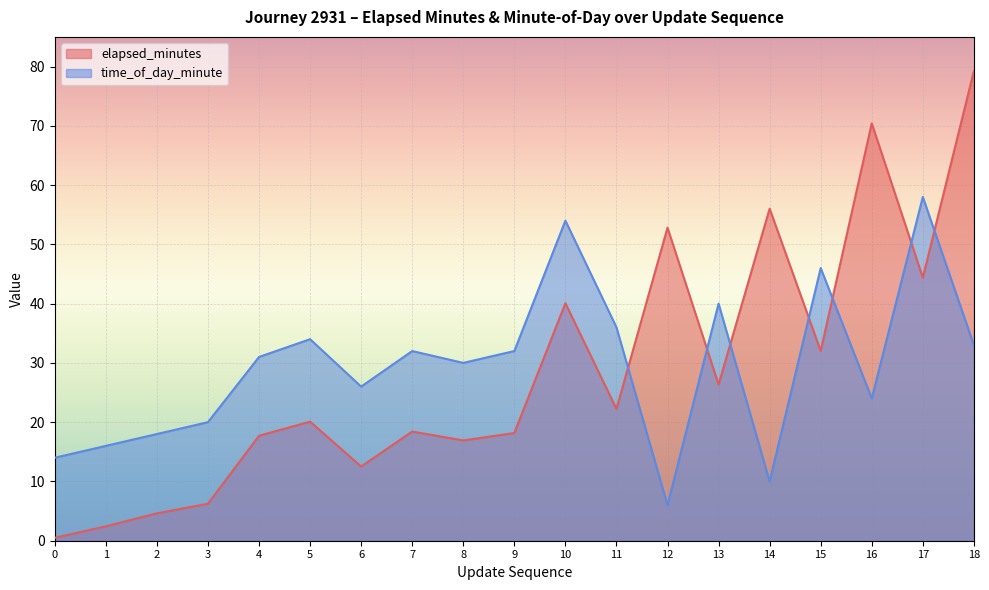

Is the value of time_of_day_minute at 1 greater than the value of elapsed_minutes at 9?

No